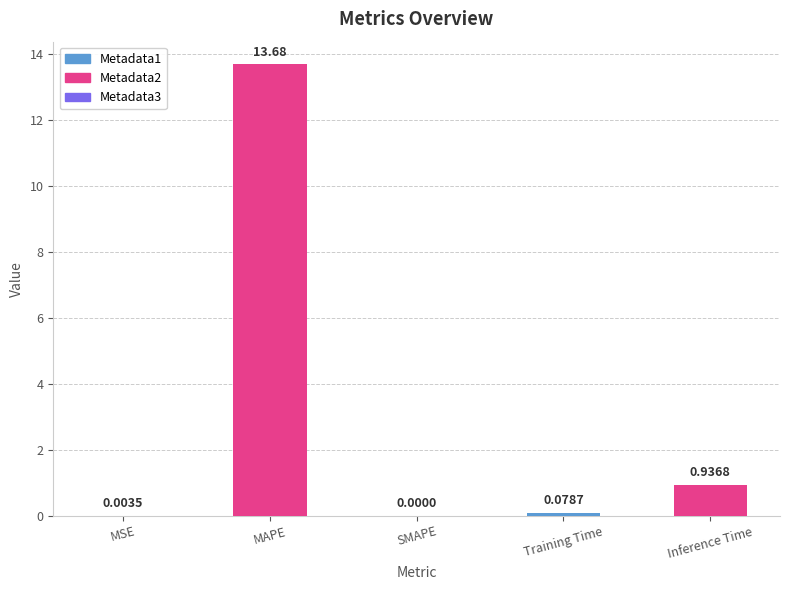

Which has a higher value, Inference Time or MSE?

Inference Time